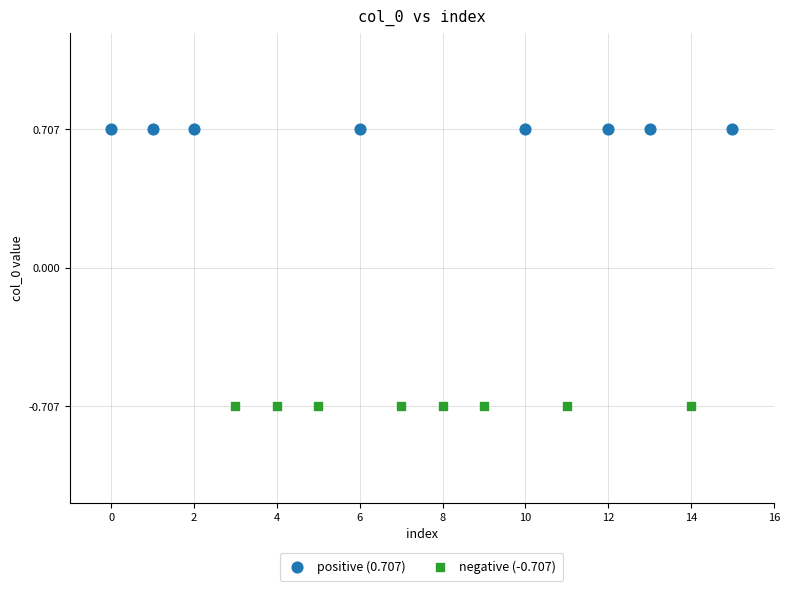

Which series contains the highest Y value?

positive (0.707)